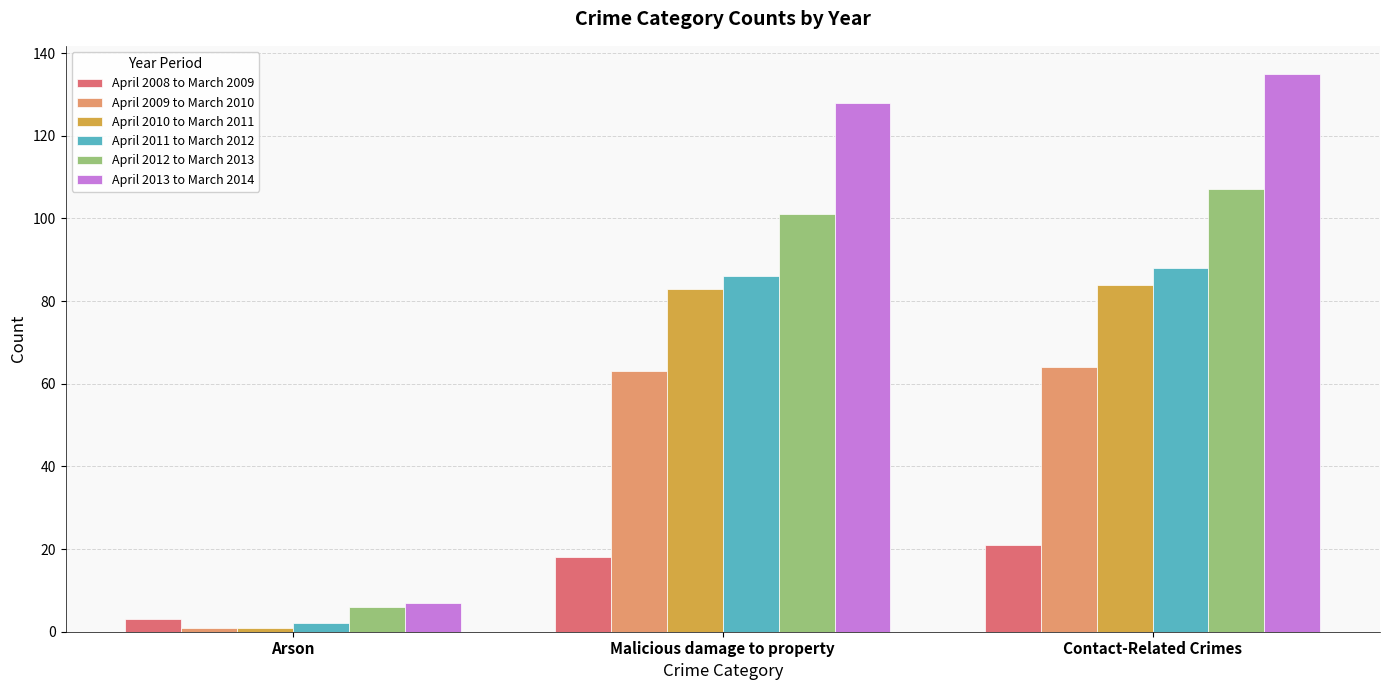

True or false: April 2010 to March 2011 has a value of 84 at Contact-Related Crimes.

True